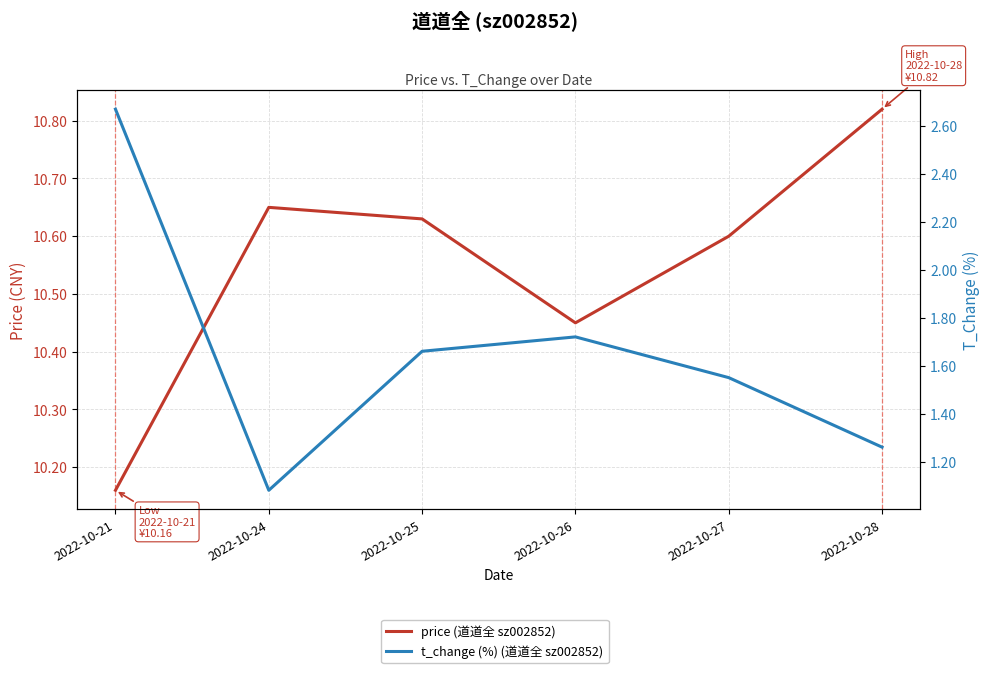

In t_change (%) (道道全 sz002852), how many points are lower than both neighbors (excluding endpoints)?

1